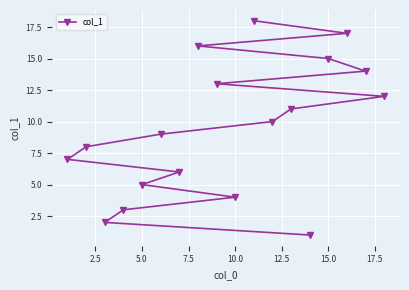

What is the difference between the maximum and minimum values?

17